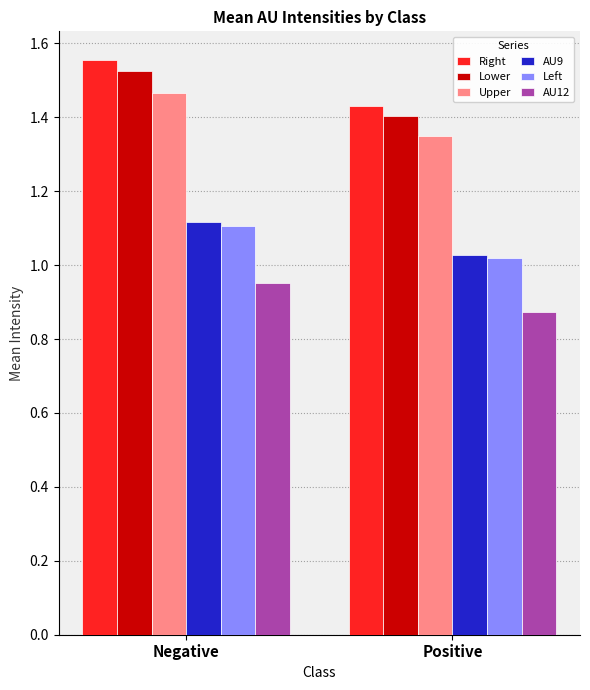

Count the number of categories in the chart.

2